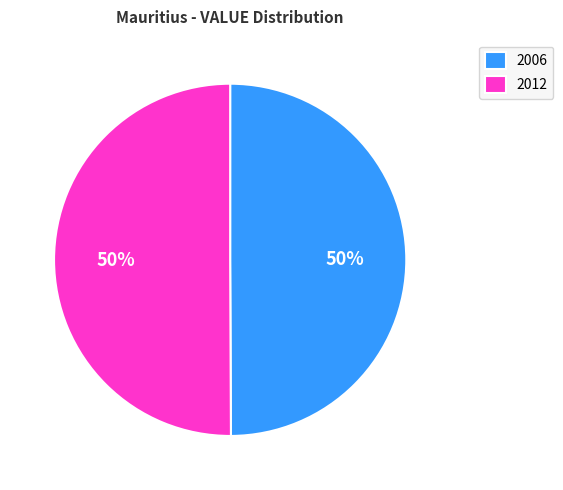

Is it true that 2012 is 61% of the pie?

False